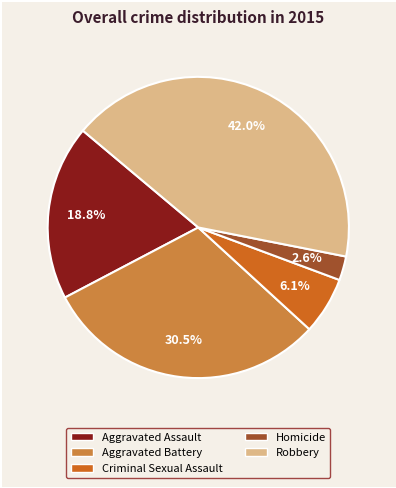

Does Aggravated Battery represent more than half of the total?

No